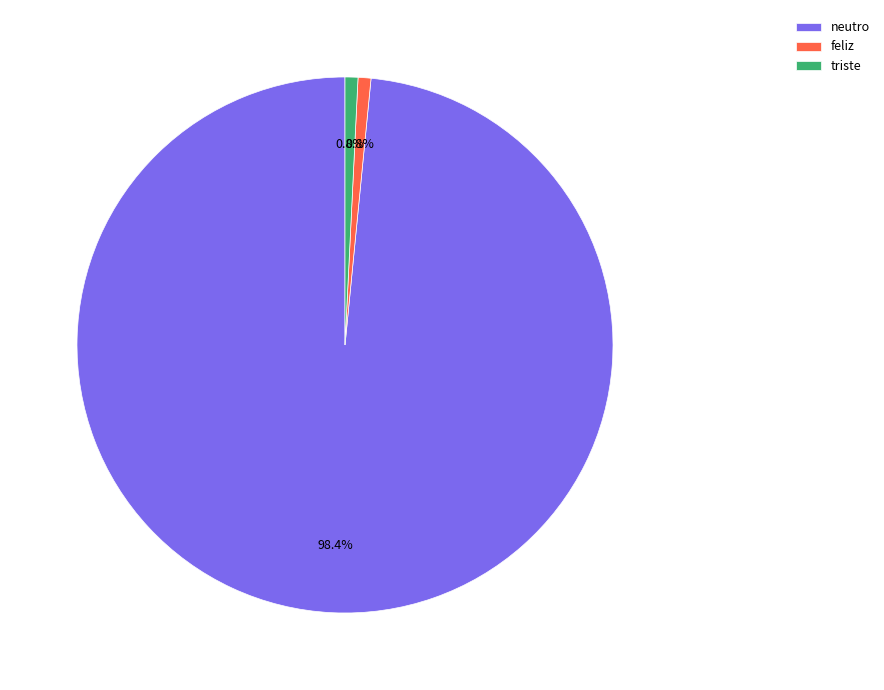

Which category accounts for the majority?

neutro